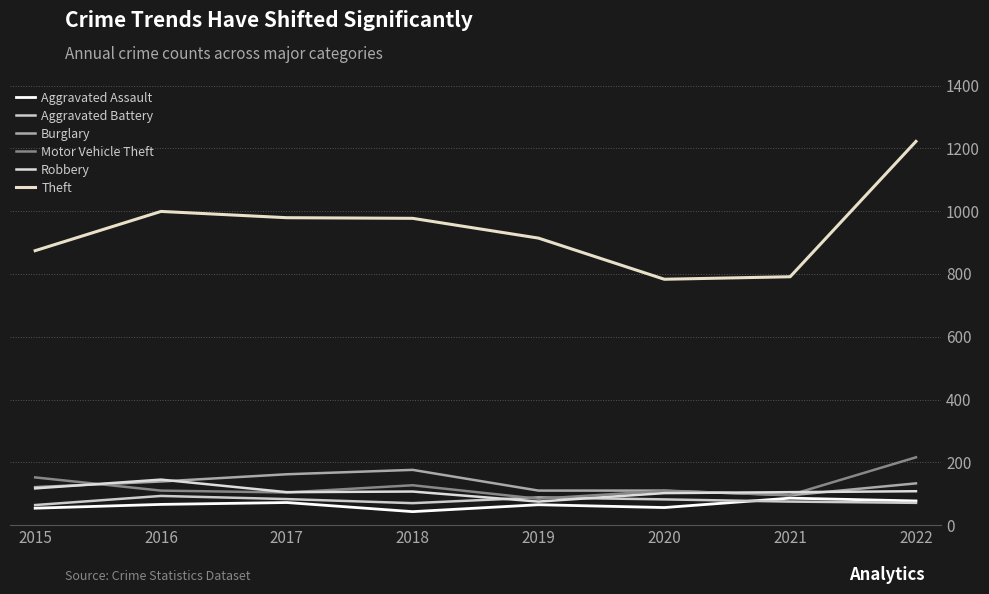

True or false: Aggravated Assault has more than 0 interior local peaks.

True